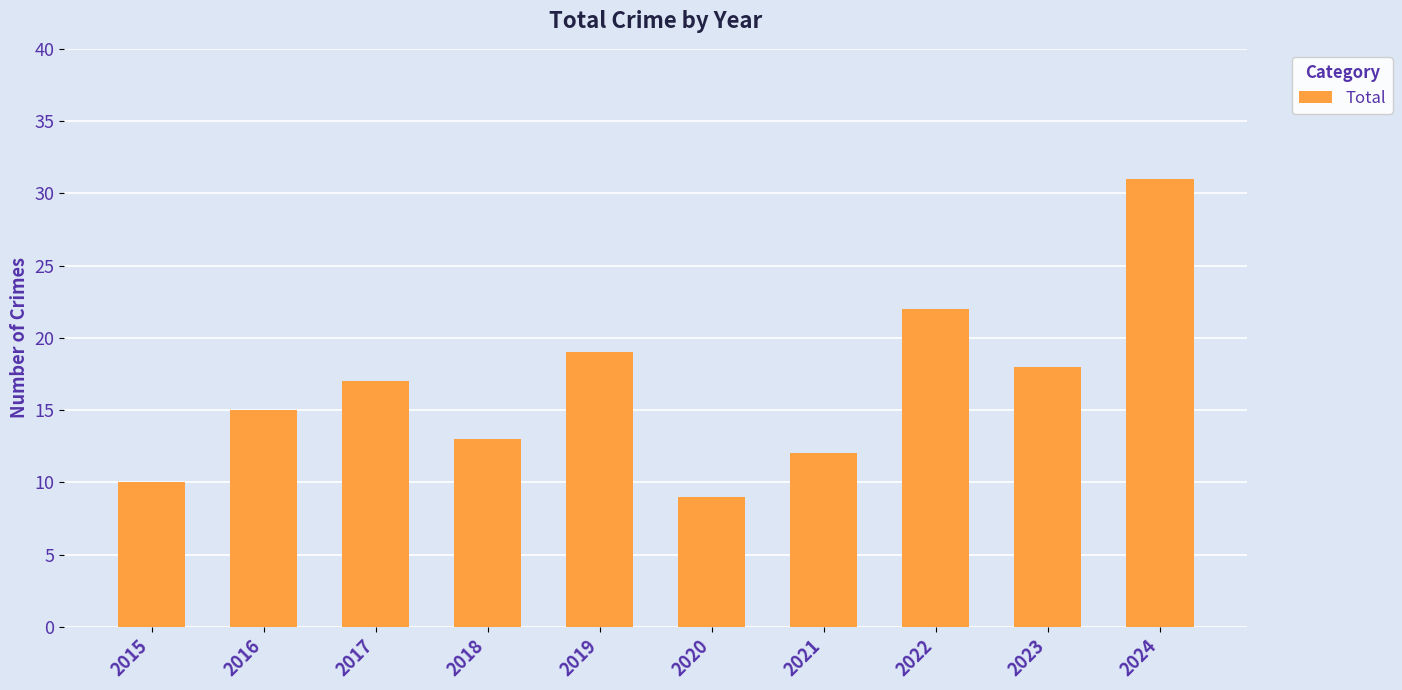

Are the bars horizontal?

No